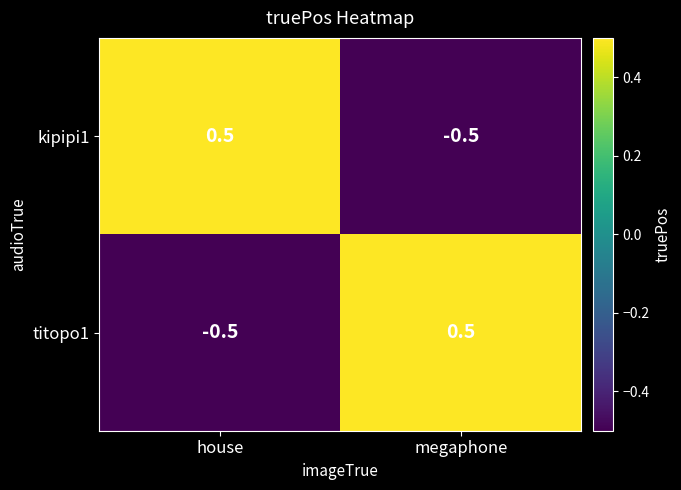

Reading right to left, list all the values displayed in this chart.

kipipi1: megaphone=-0.5	house=0.5
titopo1: megaphone=0.5	house=-0.5